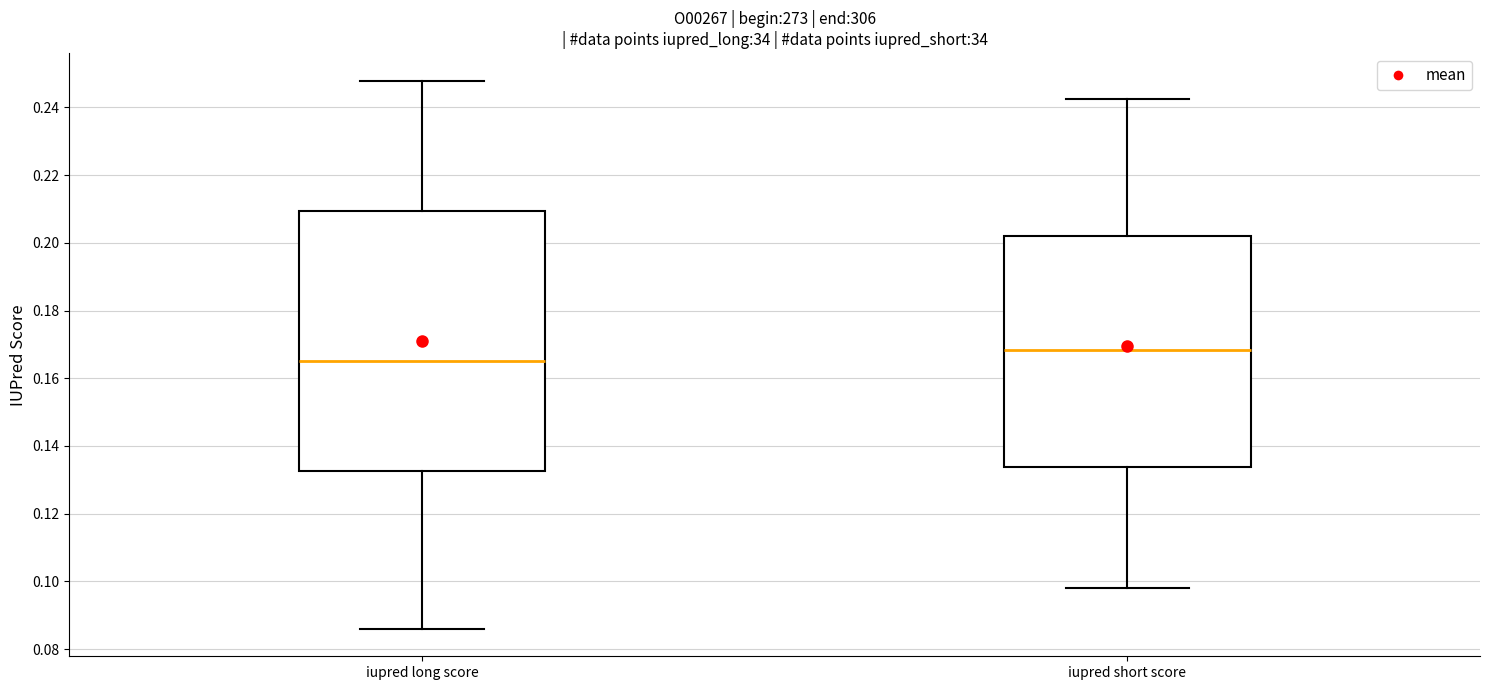

Reading left to right, transcribe this box plot: for each box, give where its median line is, the range the box spans, and where its two whiskers end, as read against the y-axis. The values are not printed on the chart, so give them approximately, as read against the axis.

iupred long score: median 0.166, box 0.132 to 0.210, whiskers 0.086 to 0.248
iupred short score: median 0.168, box 0.134 to 0.202, whiskers 0.098 to 0.242